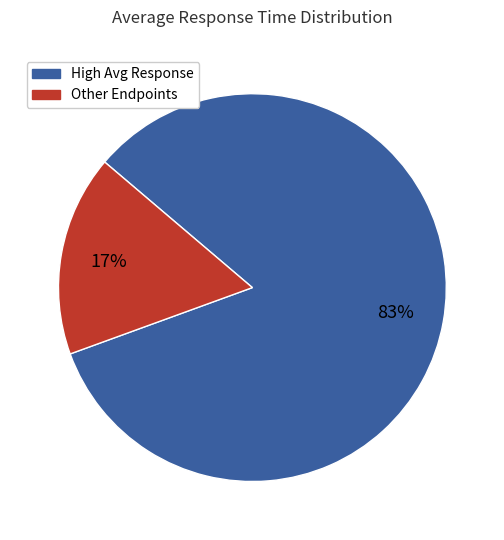

Which slice is the largest?

High Avg Response